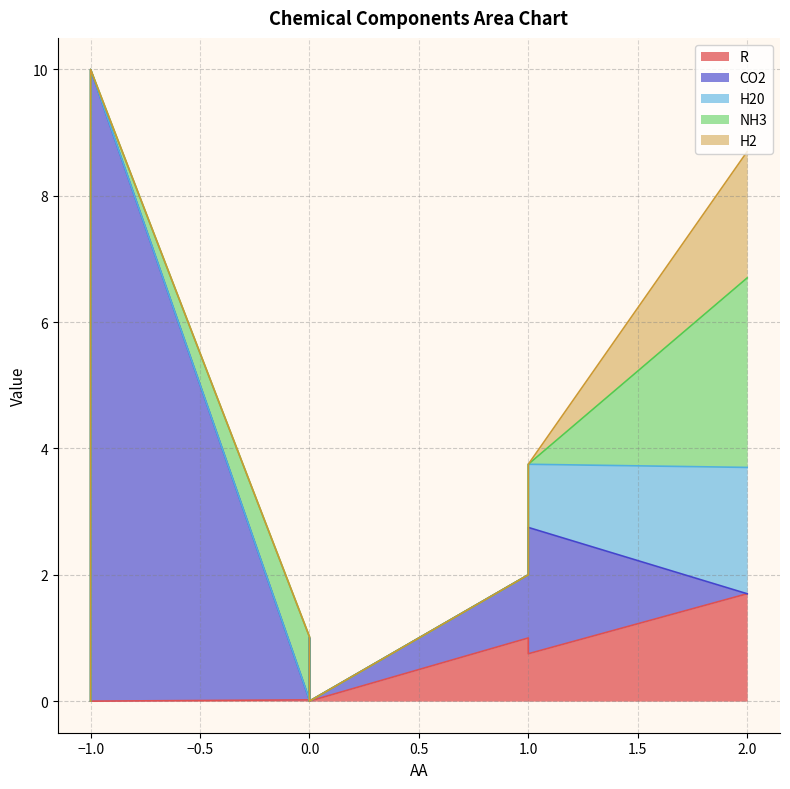

Where is the first local maximum for H2?

2